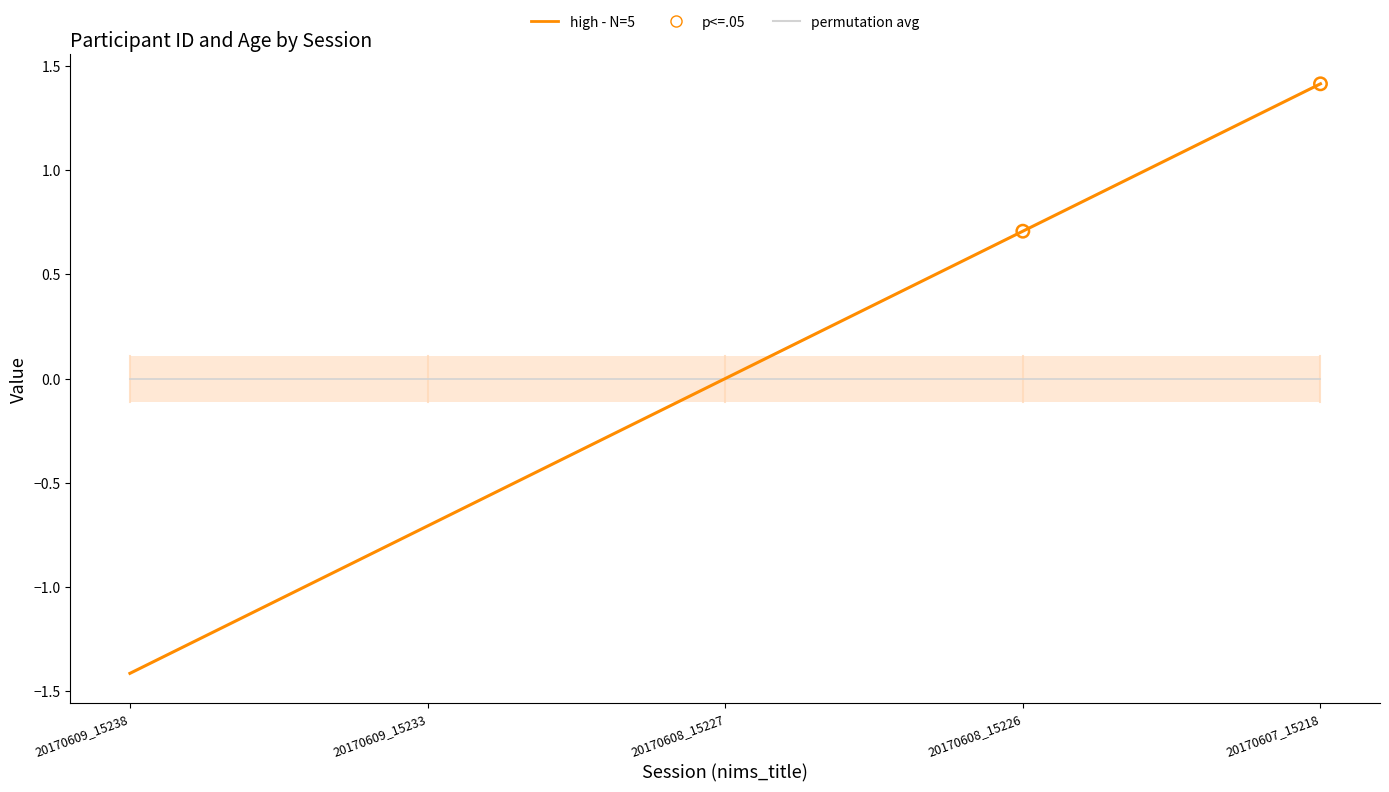

Between 20170609_15233 and 20170608_15226, which is larger?

20170608_15226